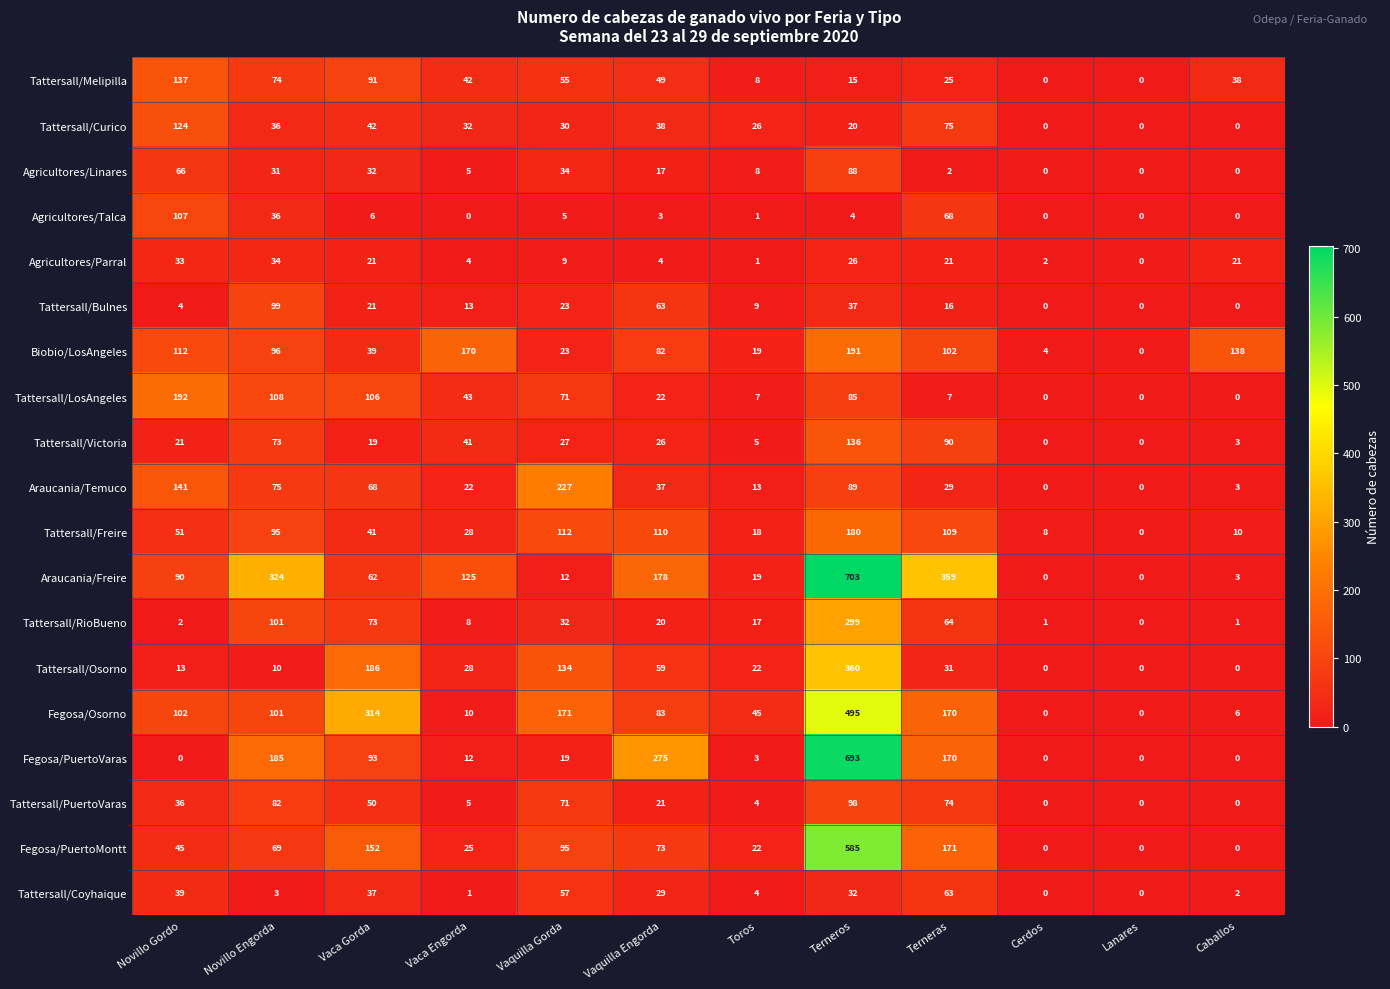

Which series has the largest range (max minus min)?

Araucania/Freire